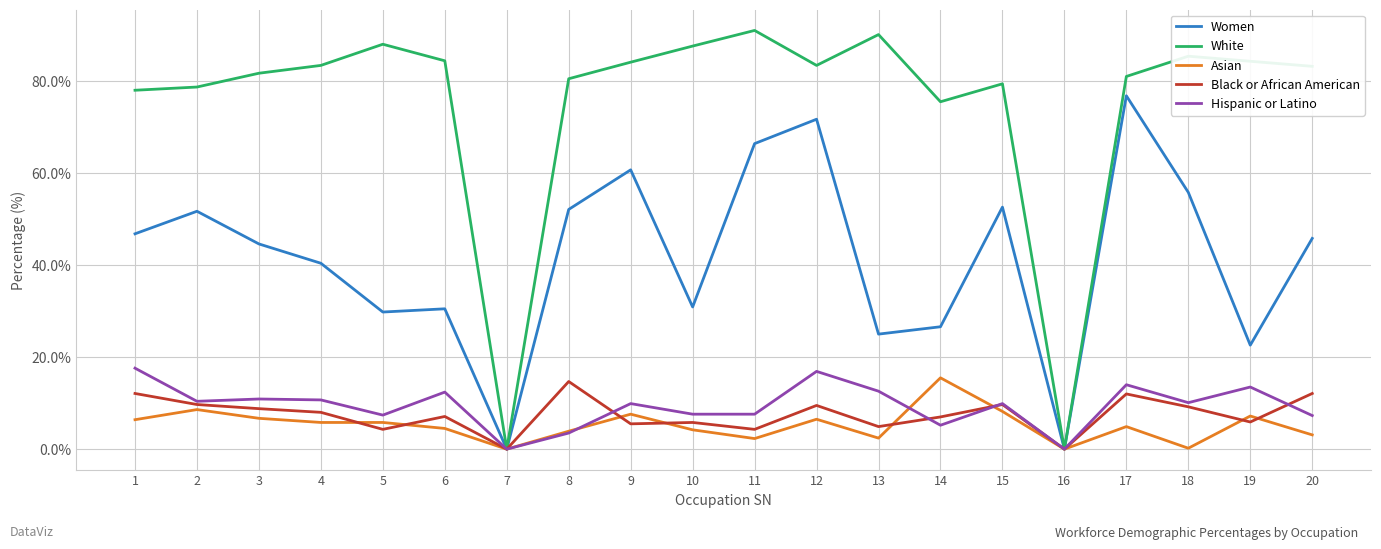

Is it true that Asian equals 7.2 at 19?

True